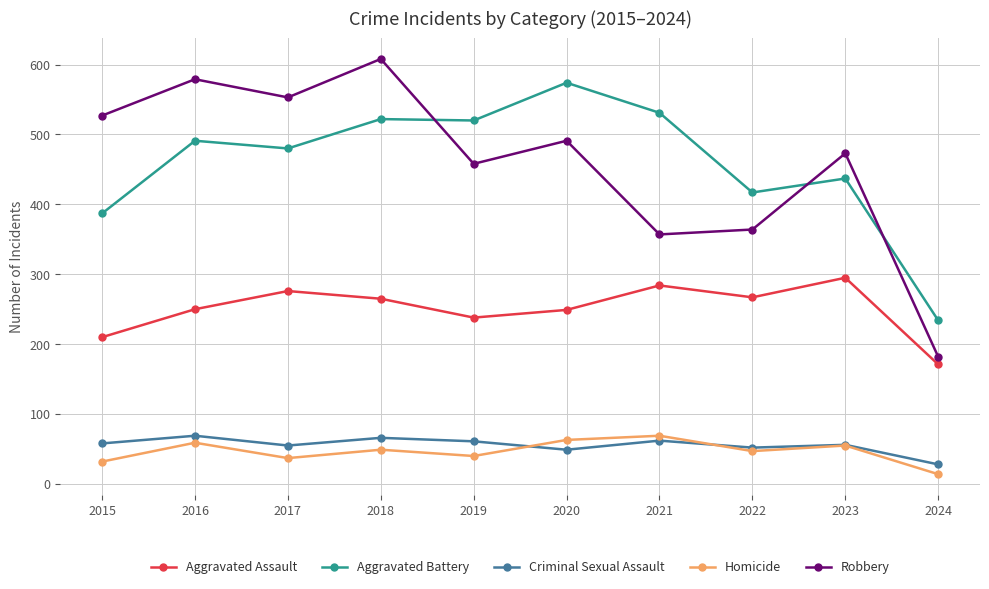

What is the sum of the Aggravated Battery values at 2015 and 2024?

621